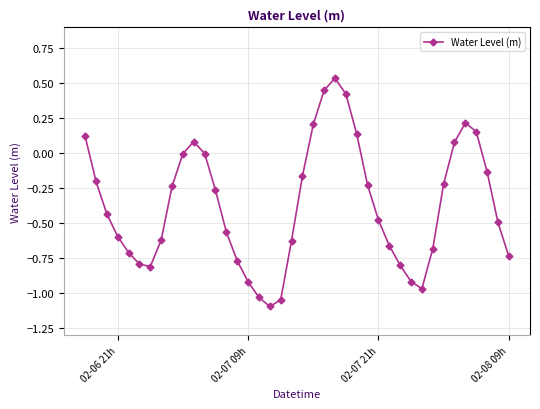

What is the sum of all values?

-14.7